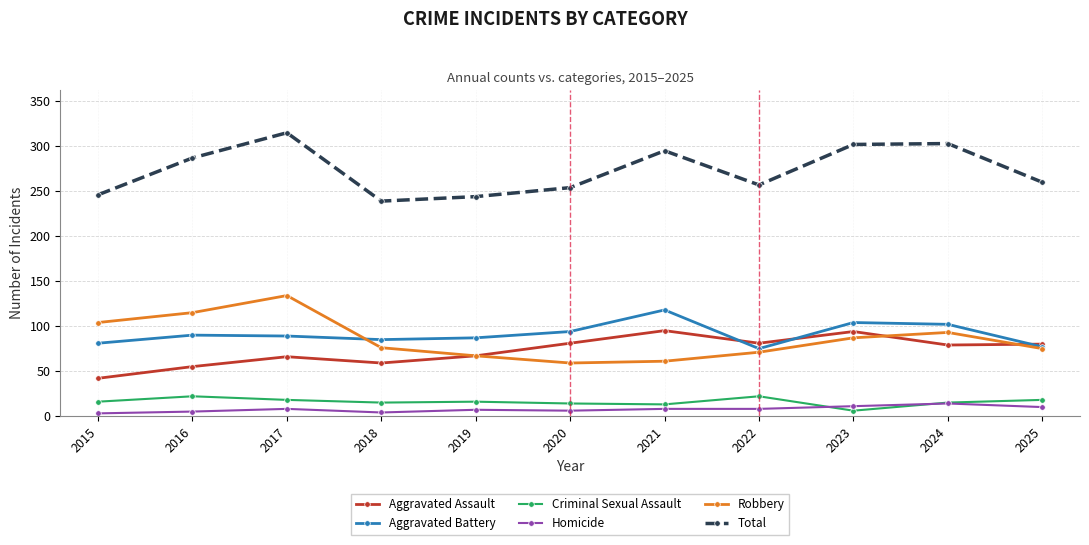

True or false: Robbery has more than 2 points higher than both neighbors.

False